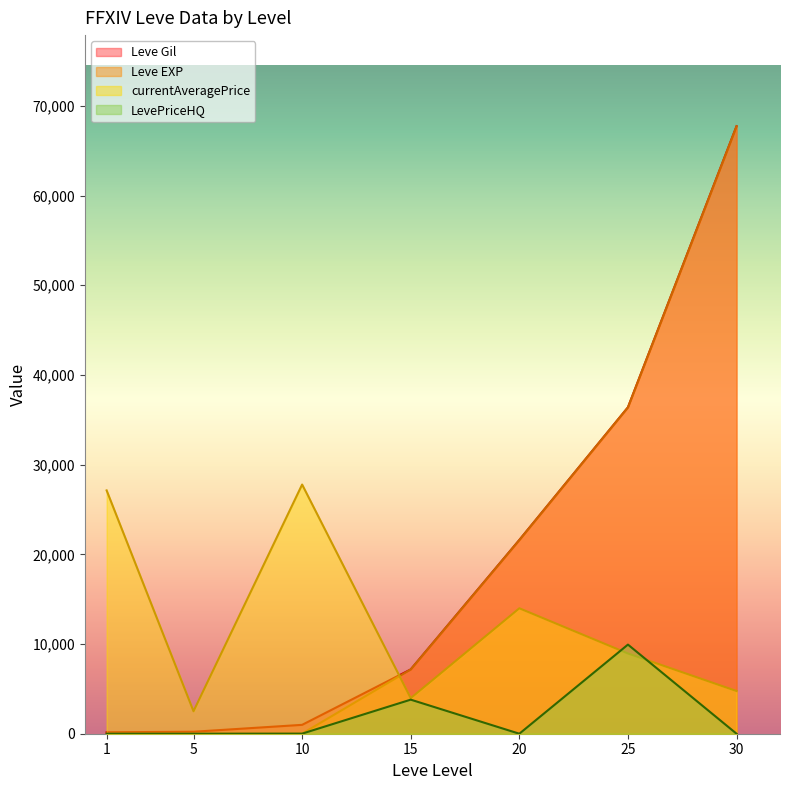

How many interior local peaks does the LevePriceHQ series have?

2